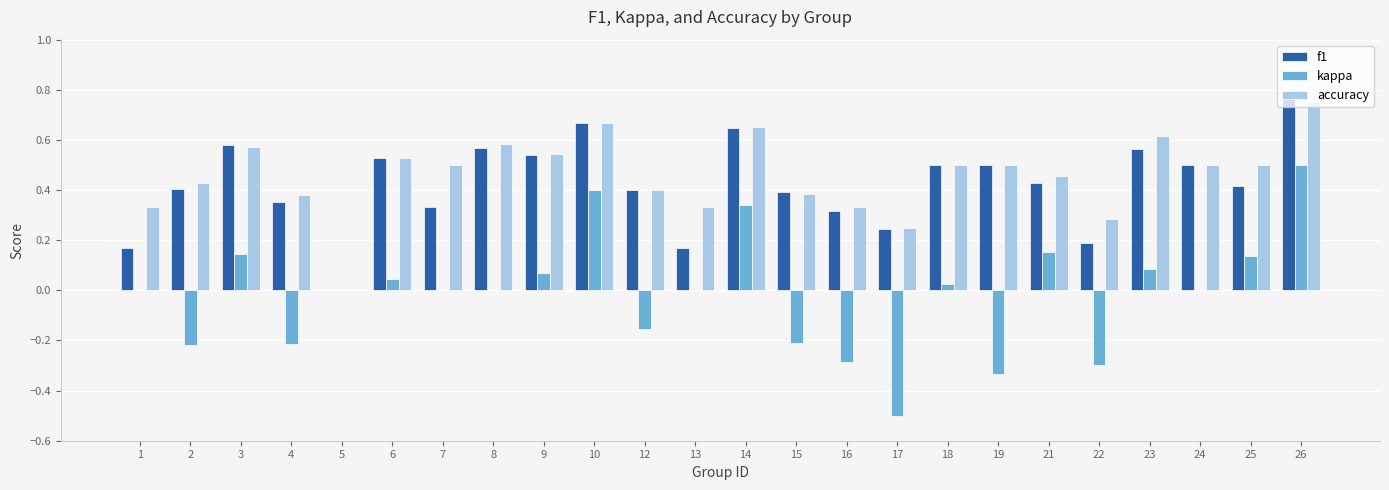

What is the sum of all f1 values?

10.2